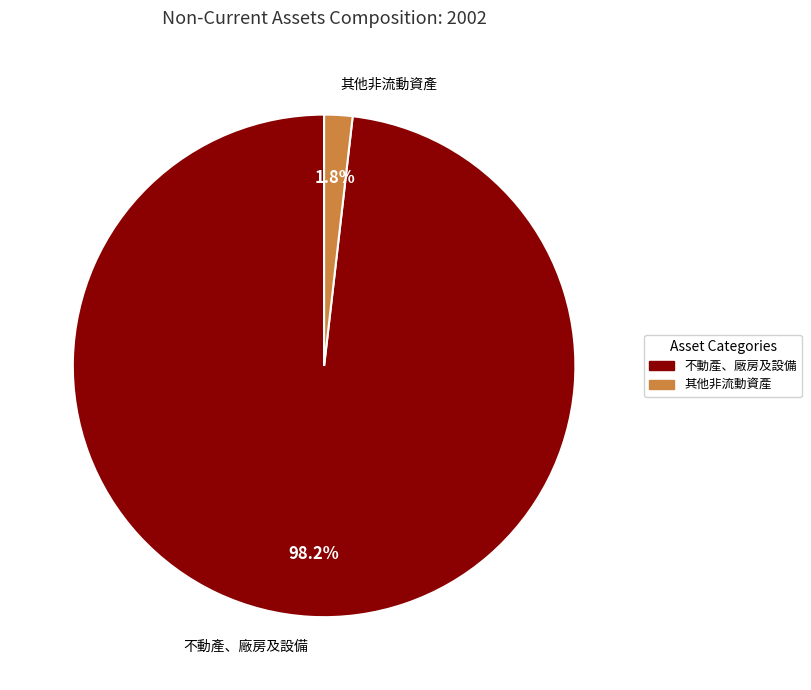

Is there a majority slice in this chart?

Yes